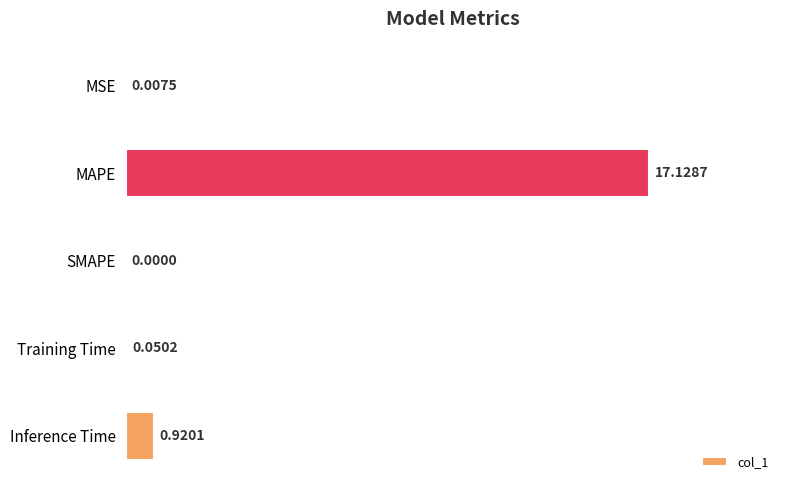

What is the sum of all values?

18.1